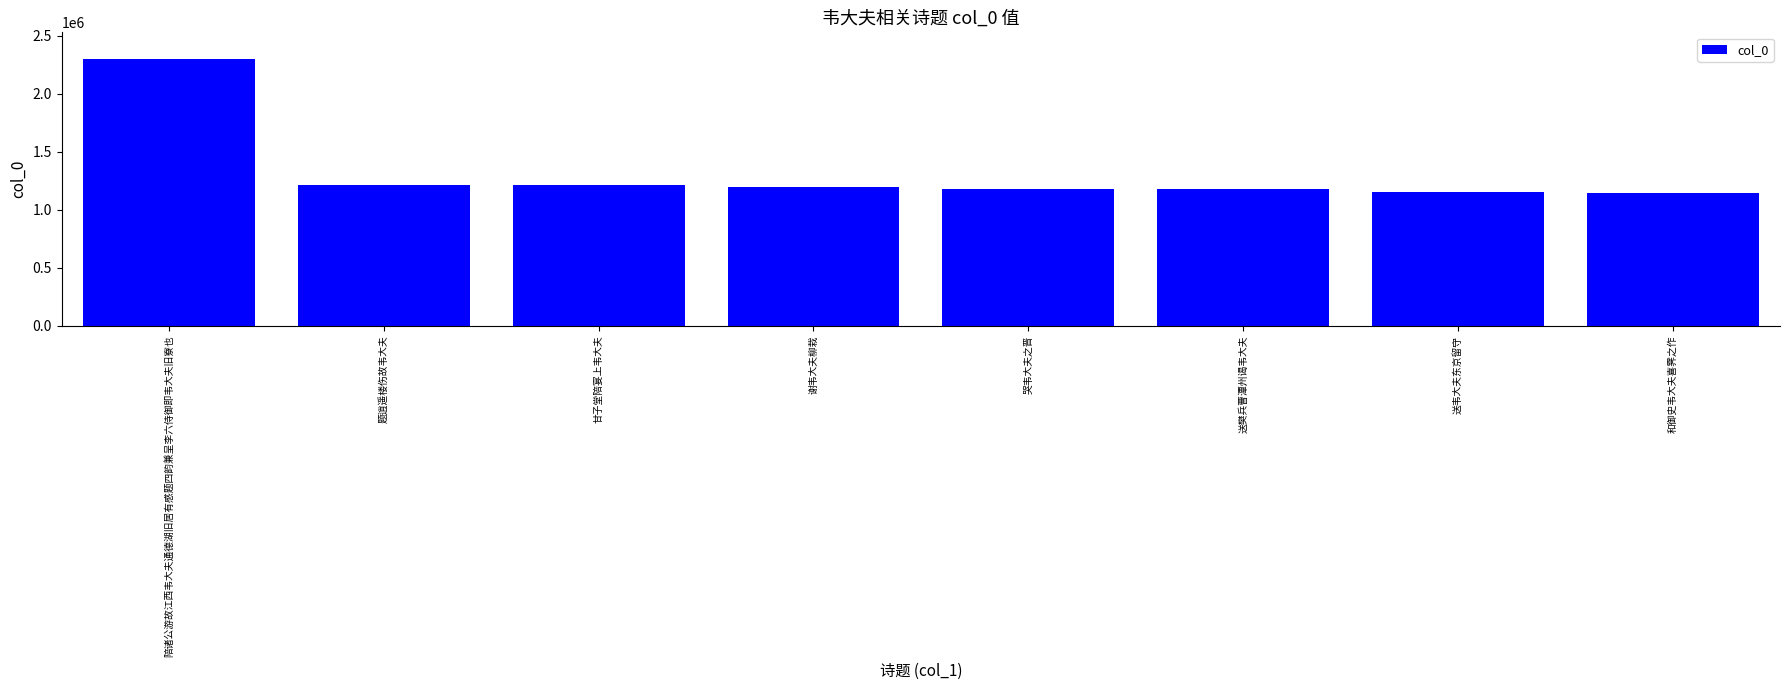

The value at 送韦大夫东京留守 is 461243. True or false?

False